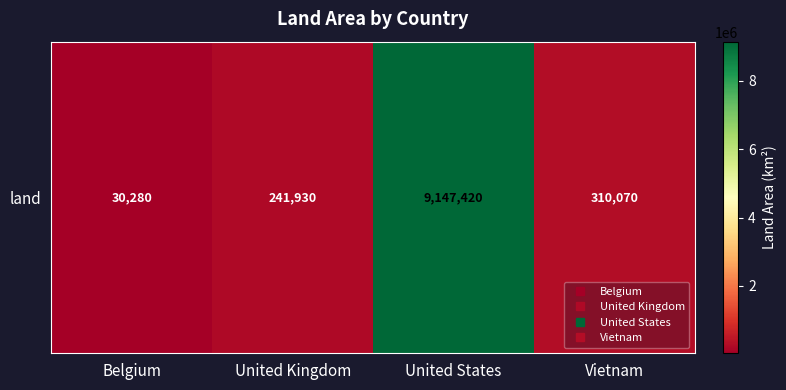

The value at United States is 9147420. True or false?

True